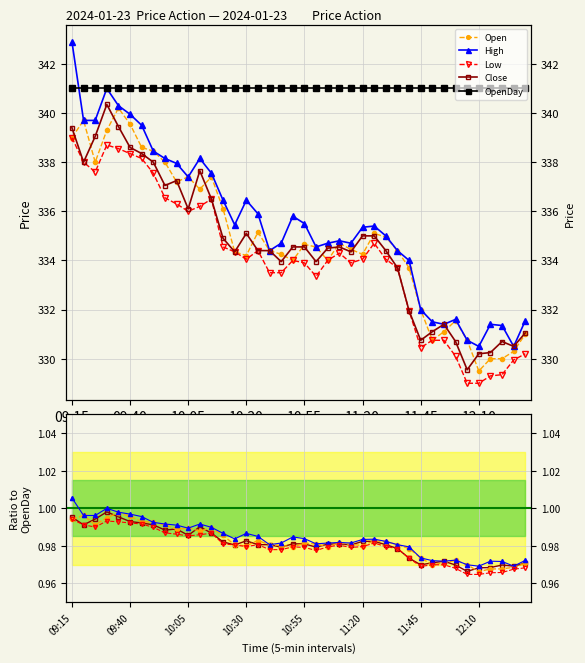

True or false: Open has a value of 330.3 at 12:25.

True